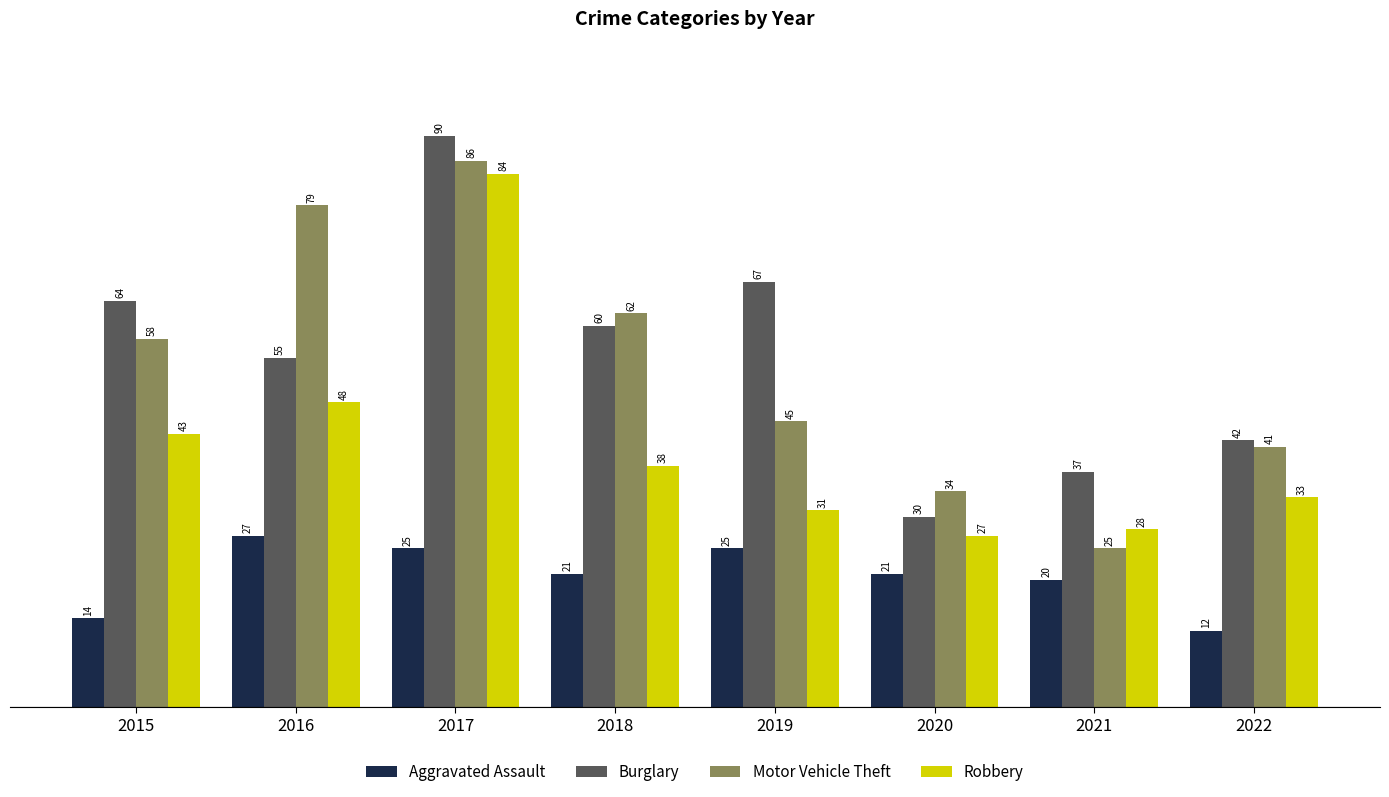

Is it true that Aggravated Assault equals 33 at 2017?

False